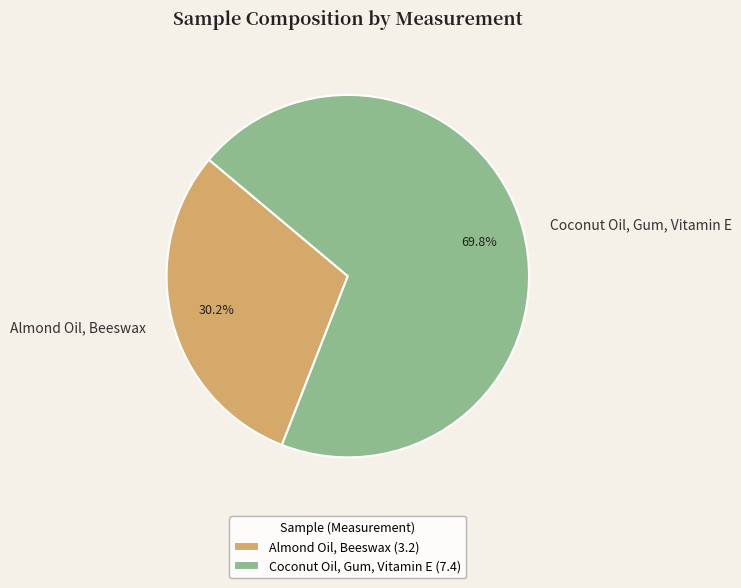

Rank the categories by value from highest to lowest.

Coconut Oil, Gum, Vitamin E, Almond Oil, Beeswax